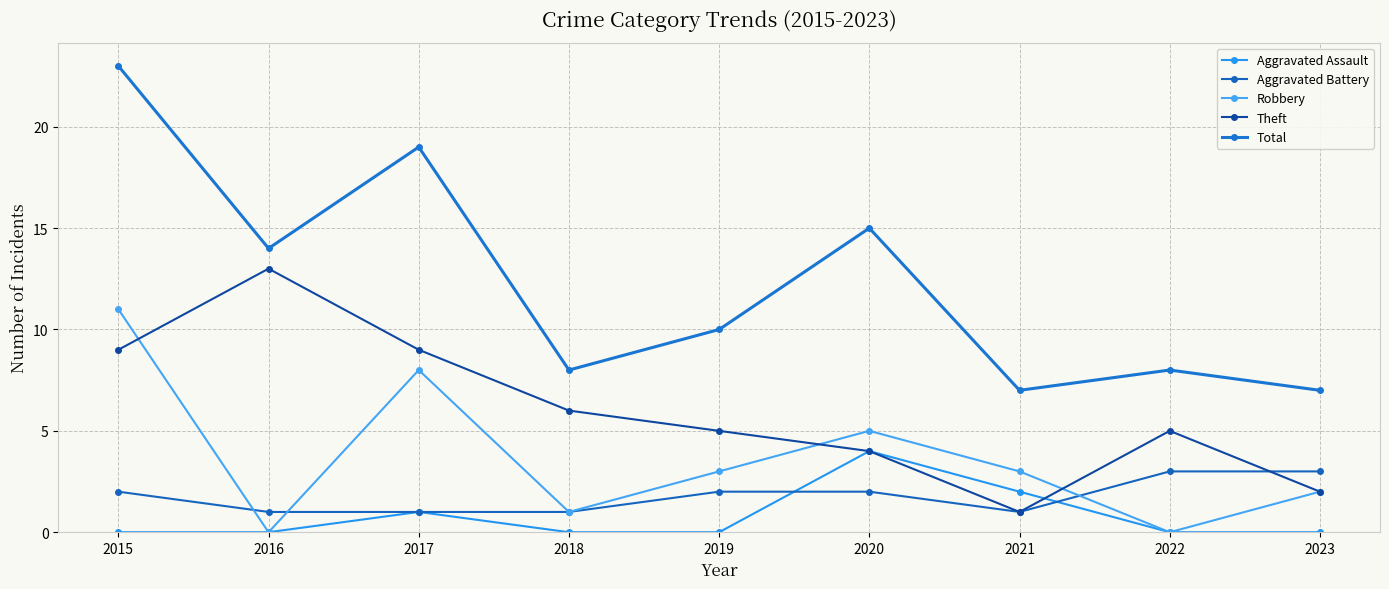

How many values in the Robbery series are below 3?

4